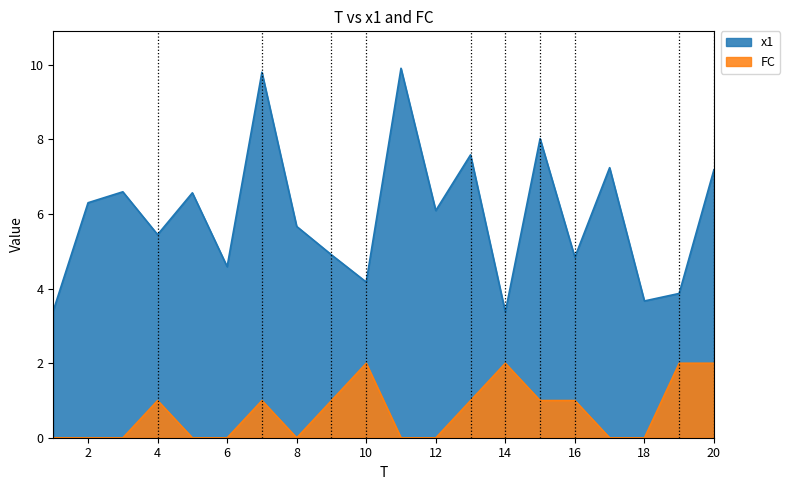

Reading left to right, transcribe all the data shown in this chart.

x1: 3.4	6.3	6.6	5.4	6.6	4.6	9.8	5.7	4.9	4.2	9.9	6.1	7.6	3.4	8.0	4.8	7.2	3.7	3.9	7.2
FC: 0.0	0.0	0.0	1.0	0.0	0.0	1.0	0.0	1.0	2.0	0.0	0.0	1.0	2.0	1.0	1.0	0.0	0.0	2.0	2.0